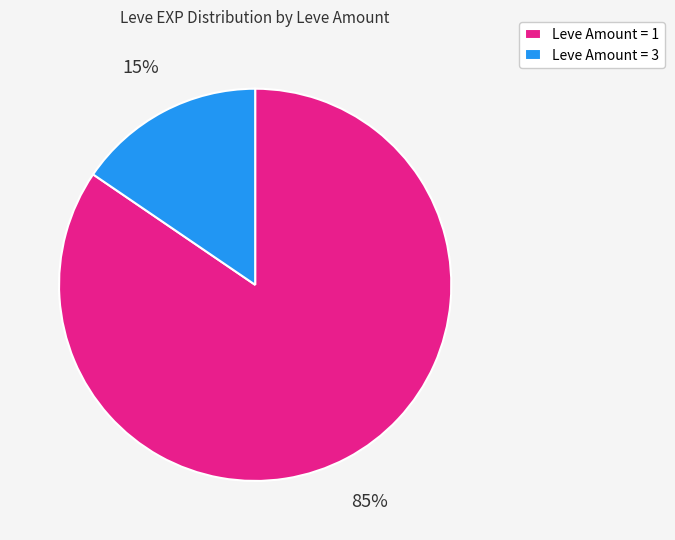

True or false: Leve Amount = 3 accounts for 15% of the total.

True